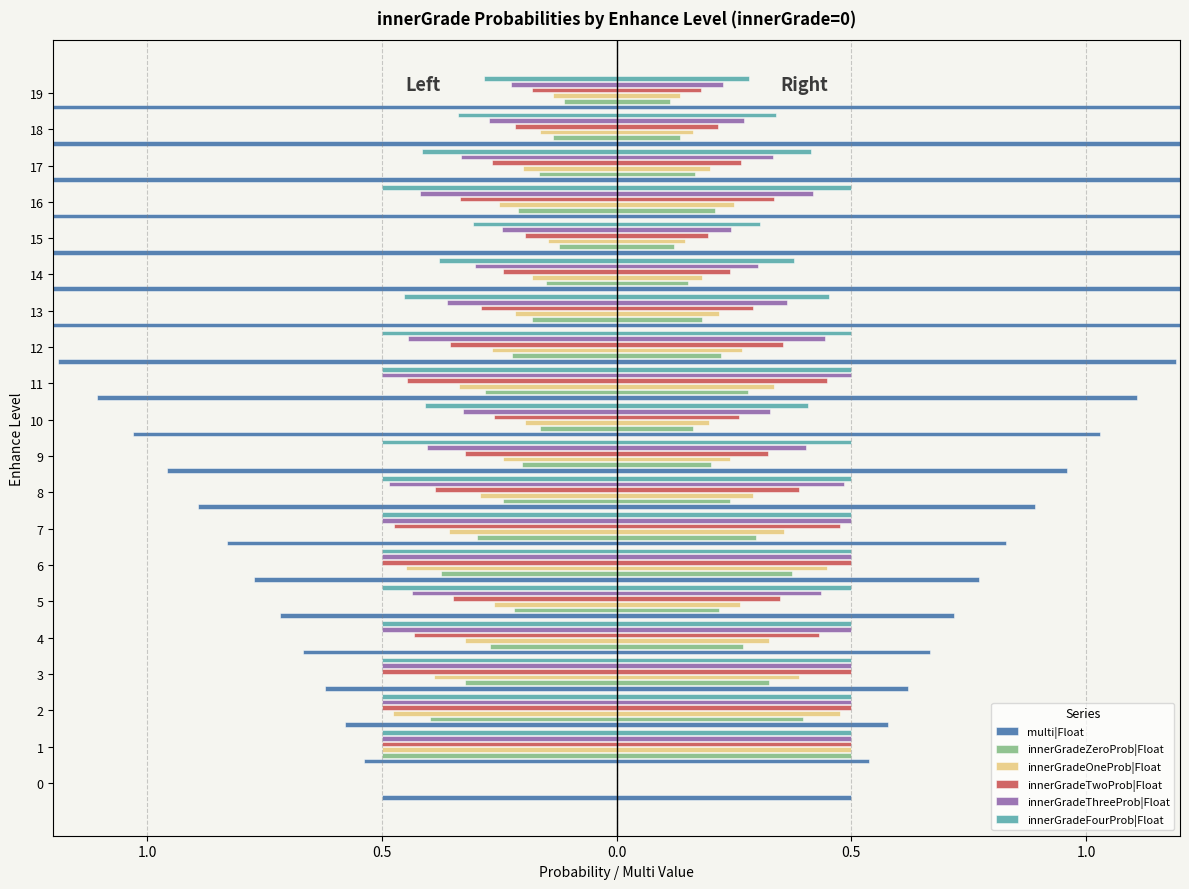

At how many categories does at least one series exceed 1?

10